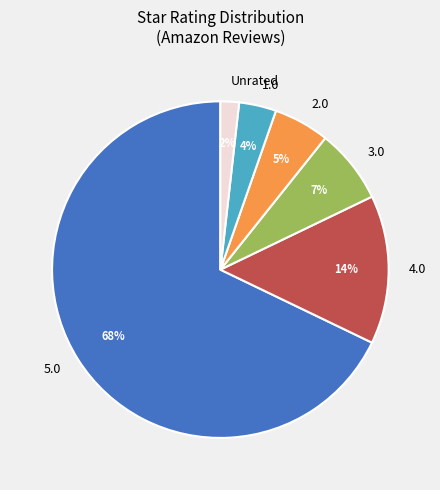

What is the largest slice in the pie chart?

5.0